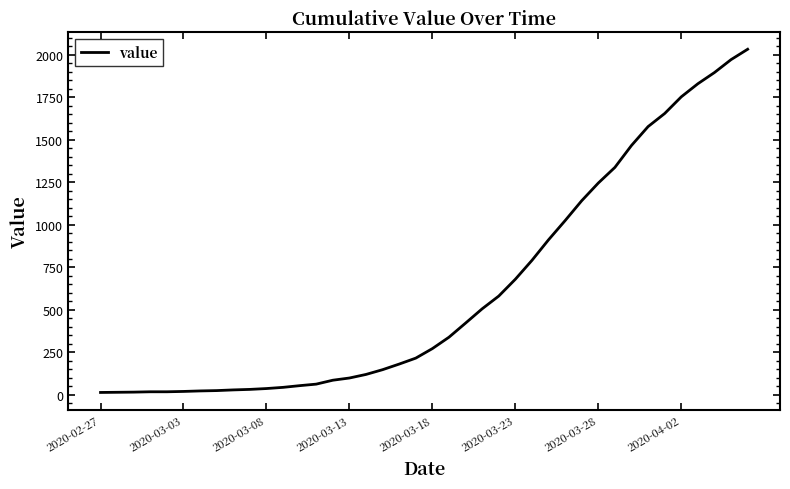

What is the maximum value shown in the chart?

2032